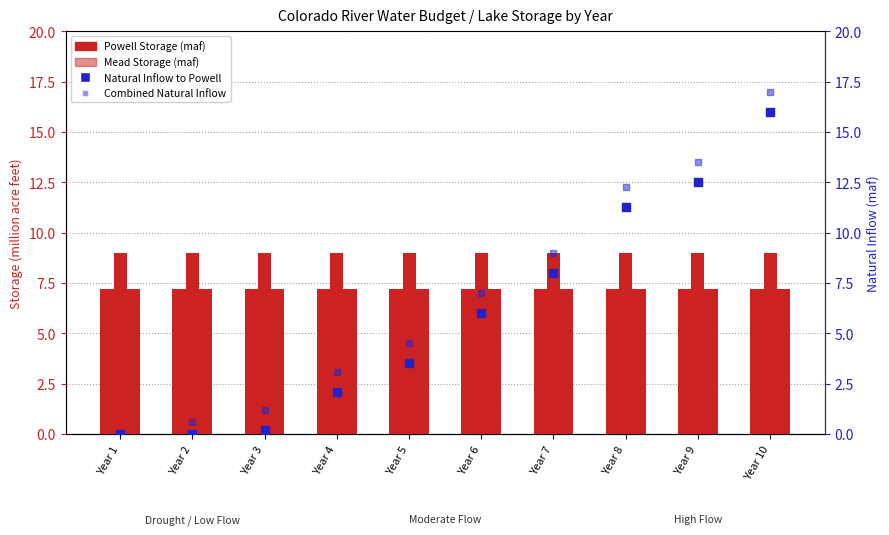

Which series reaches the minimum Y coordinate?

Natural Inflow to Powell